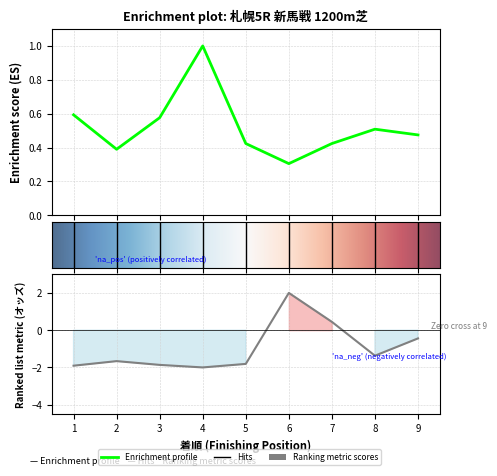

Reading left to right, list all the values displayed in this chart.

オッズ: 1=-1.9	2=-1.7	3=-1.9	4=-2.0	5=-1.8	6=2.0	7=0.4	8=-1.4	9=-0.4
総合値: 1=0.6	2=0.4	3=0.6	4=1.0	5=0.4	6=0.3	7=0.4	8=0.5	9=0.5